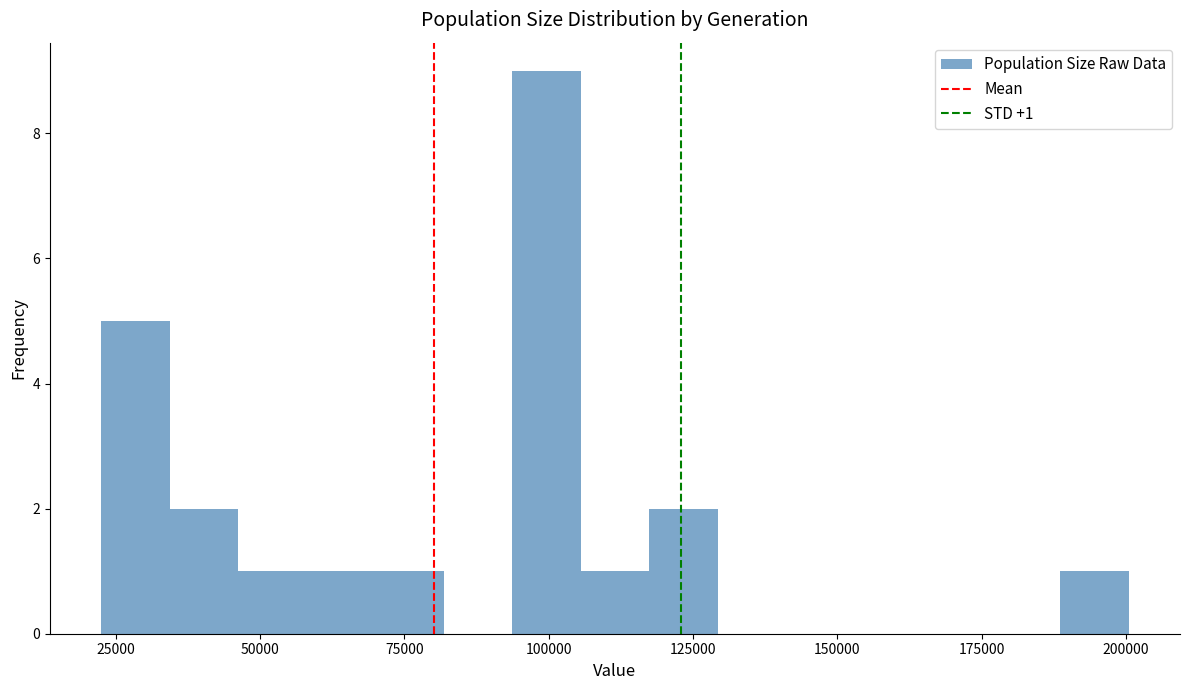

Around what value on the x-axis is the tallest bar? Give the approximate position of its centre, as read against the axis.

100000